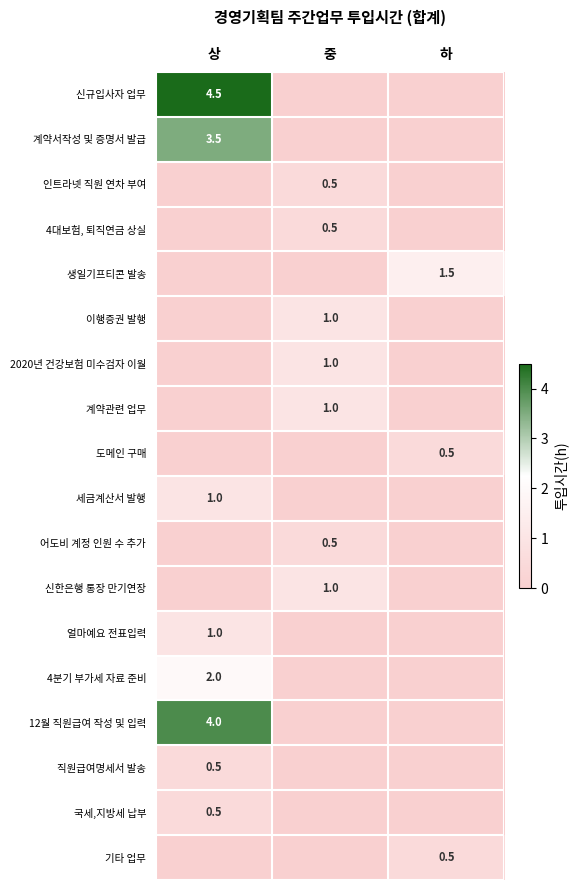

The value of 4분기 부가세 자료 준비 at 상 is 2.0. True or false?

True